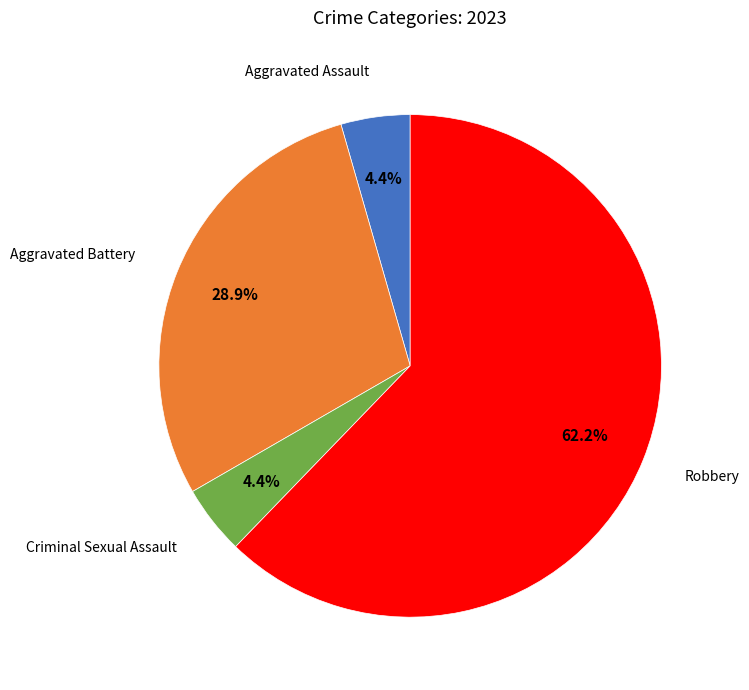

How many slices are in this pie chart?

4